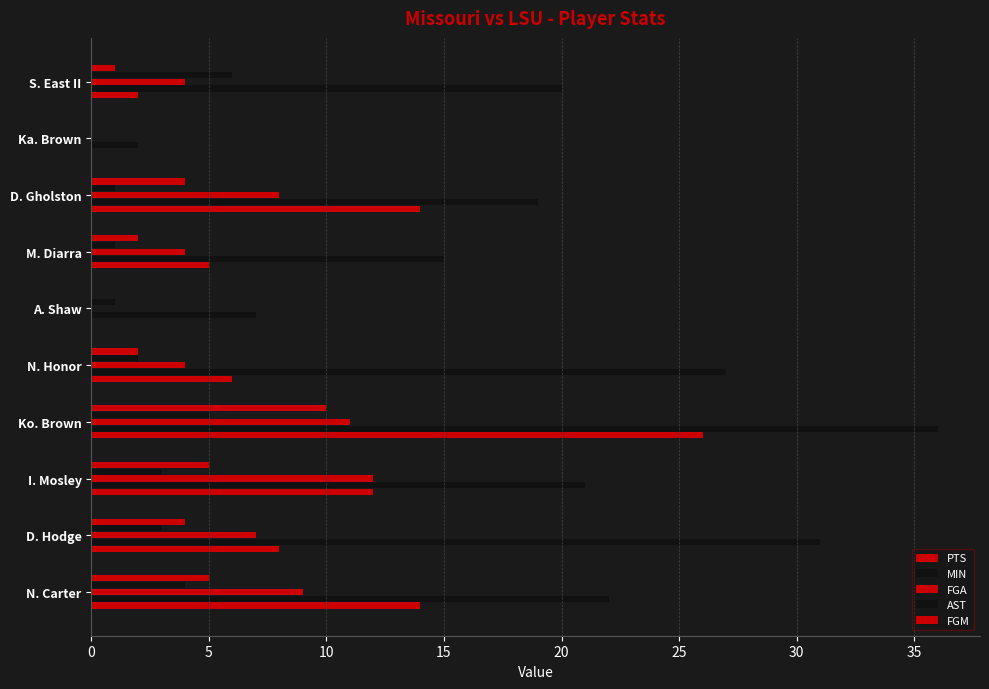

How many distinct data groups are displayed?

5